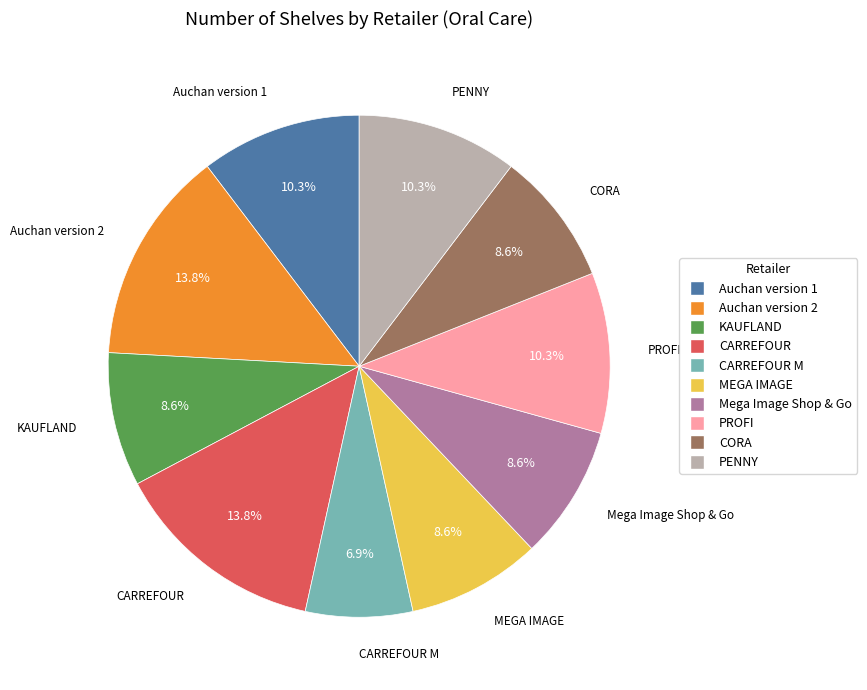

Is there any slice that represents more than half of the pie?

No